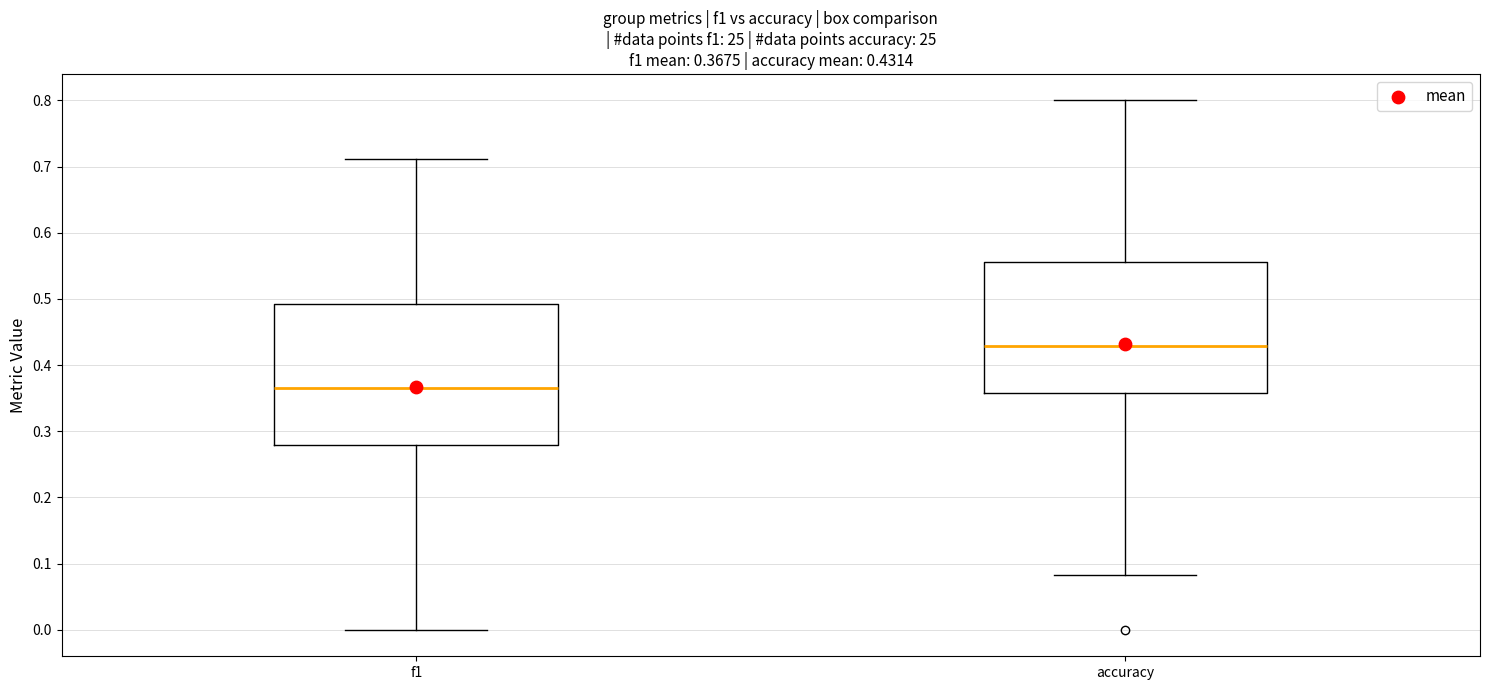

Which box is the tallest, from its lower edge to its upper edge?

f1